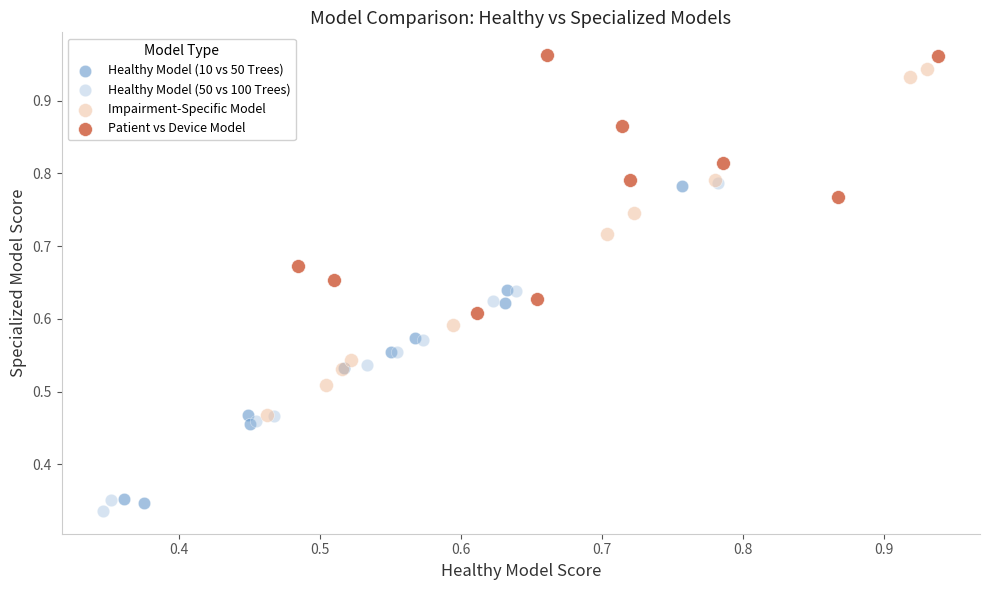

Which series has the largest Y range (max minus min)?

Impairment-Specific Model